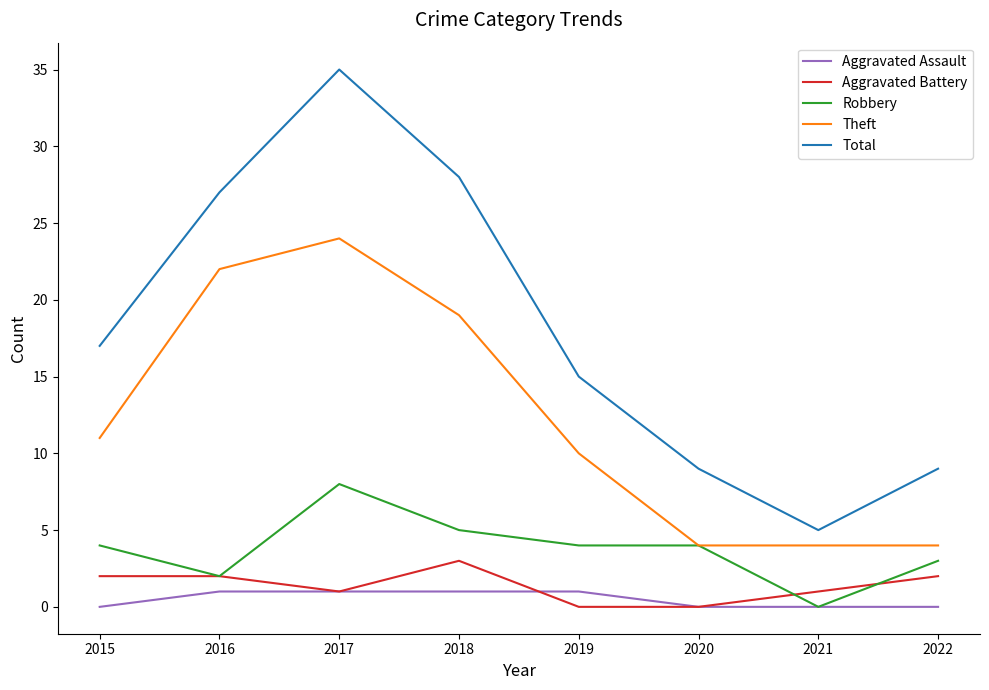

True or false: Total and Aggravated Battery cross at least once.

False